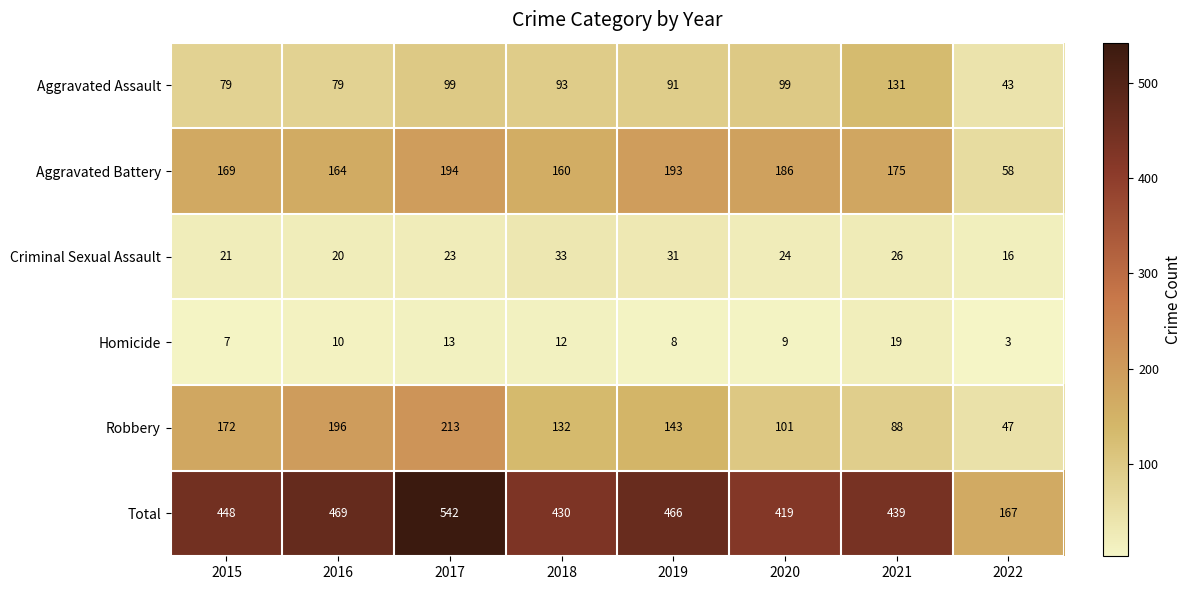

The Aggravated Battery series shows 58 at 2022. True or false?

True